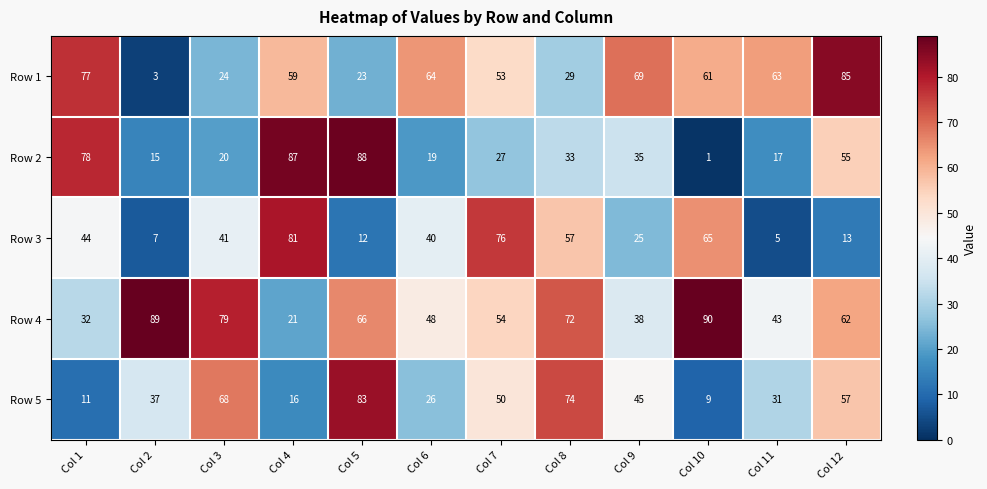

Which series has the largest range (max minus min)?

Row 2